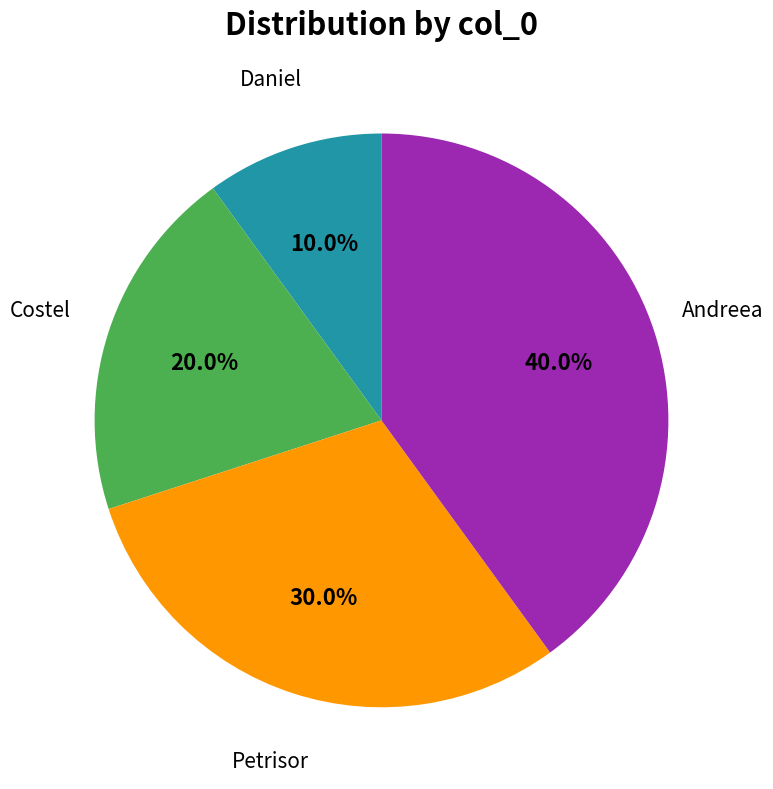

Is there a majority slice in this chart?

No